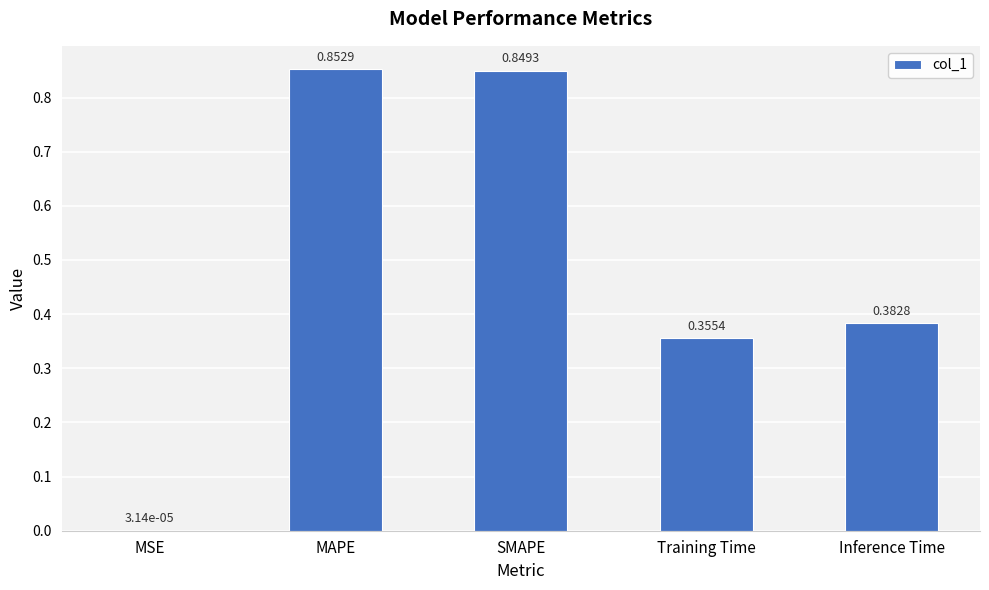

What is the sum of all values?

2.4